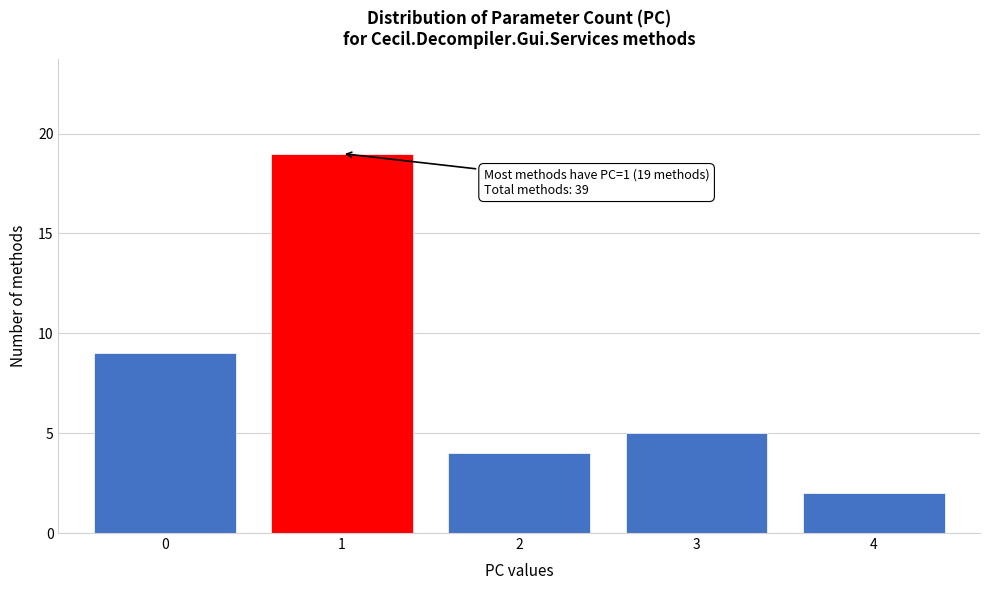

Reading left to right, extract all data points from this chart.

9	19	4	5	2